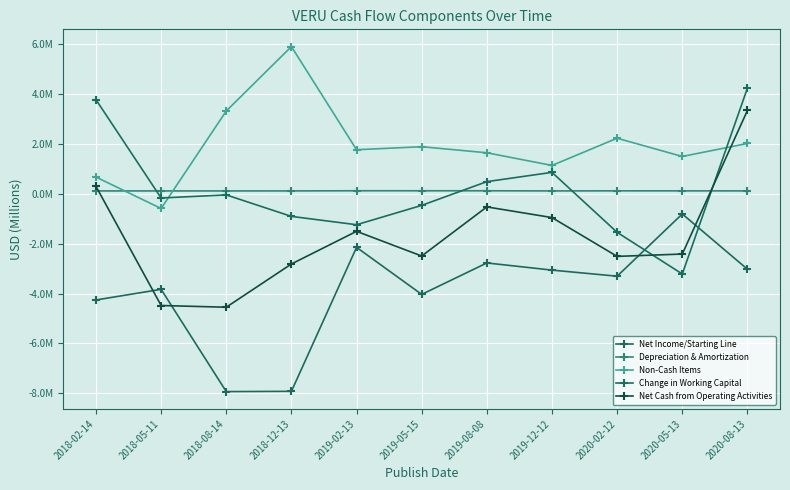

At which category is the sum across all series the highest?

2020-08-13